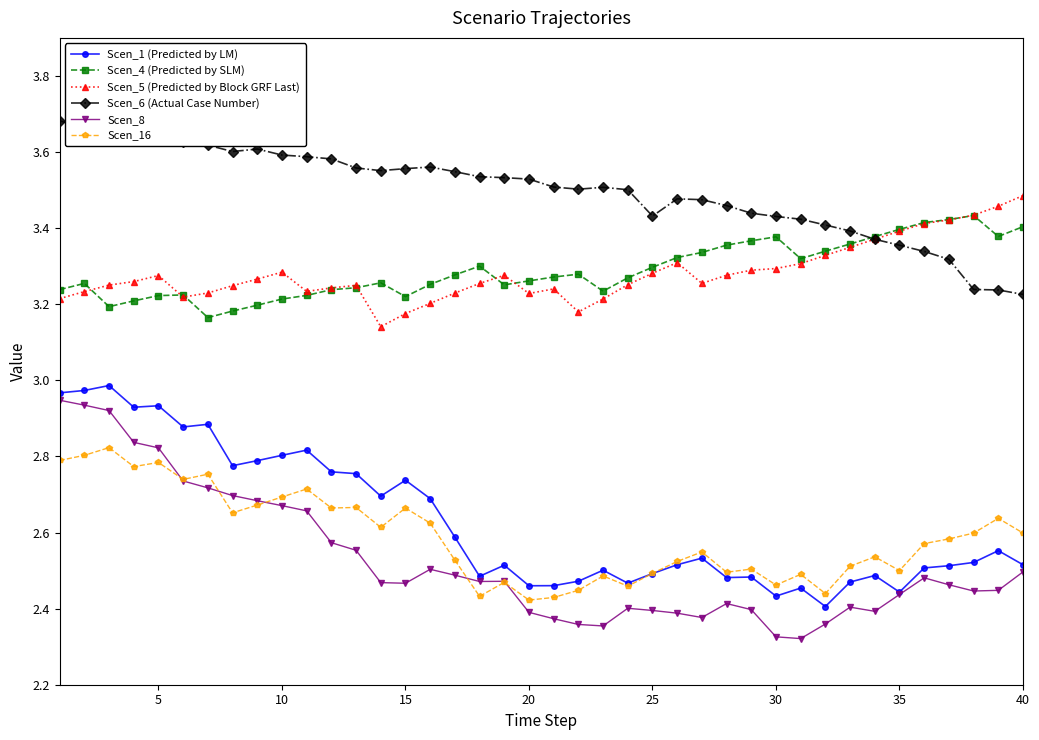

Which series has the largest total across all categories?

Scen_6 (Actual Case Number)